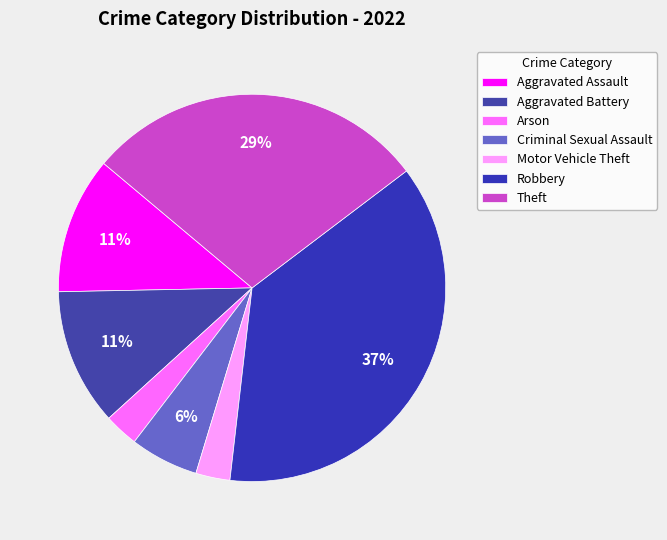

How many slices are in this pie chart?

7